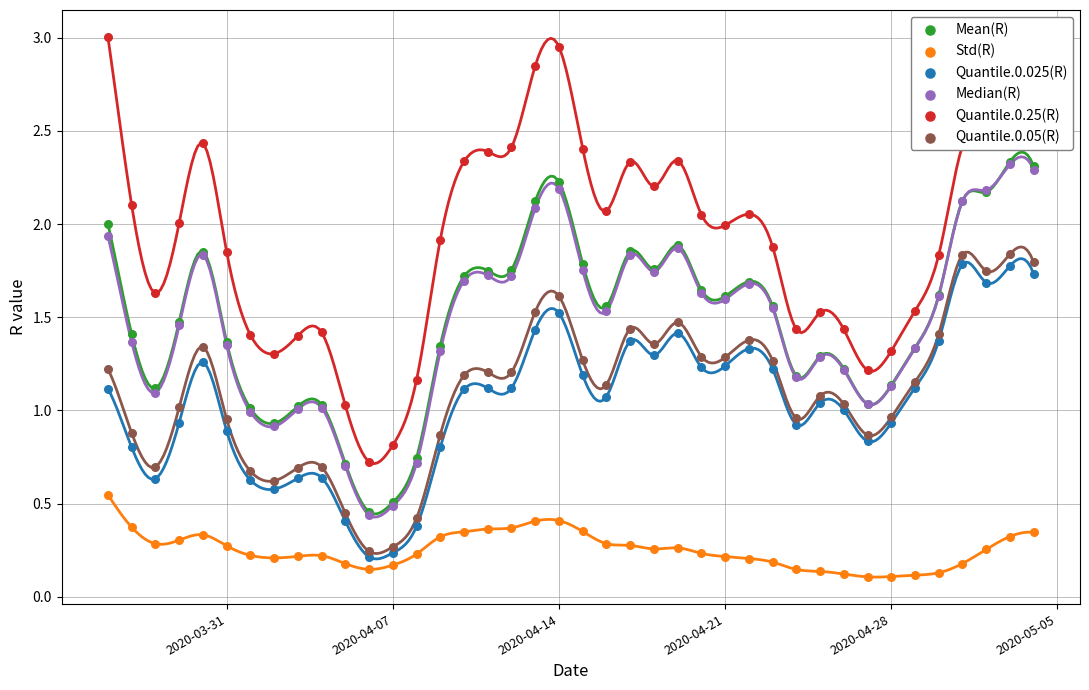

Which series has the largest total across all categories?

Quantile.0.25(R)